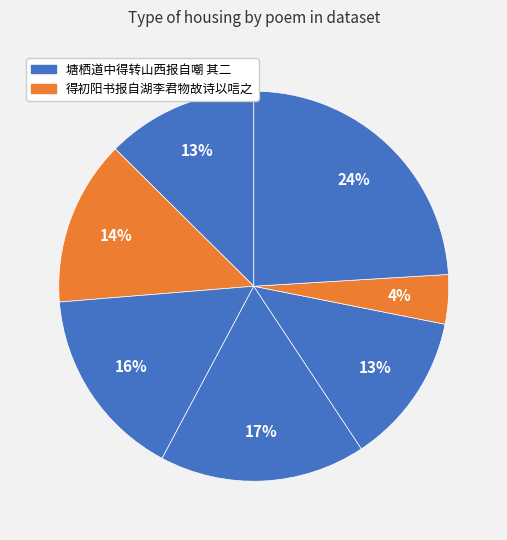

Count the number of slices in the pie.

7